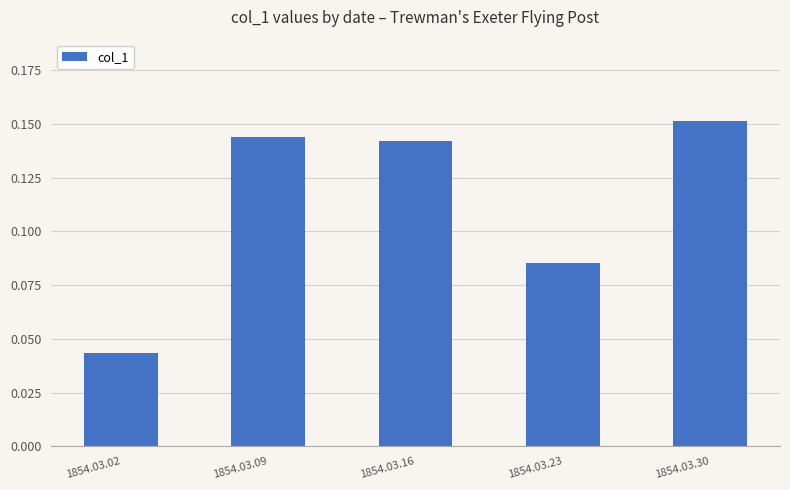

Count the values in the range 0 to 1.

5